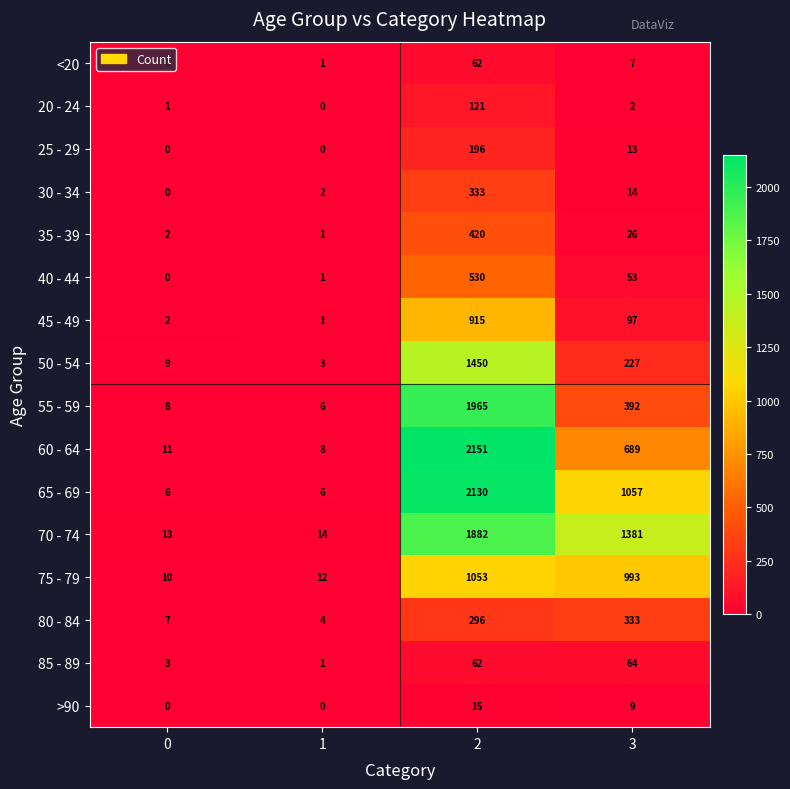

The 25 - 29 series shows 0 at 0. True or false?

True